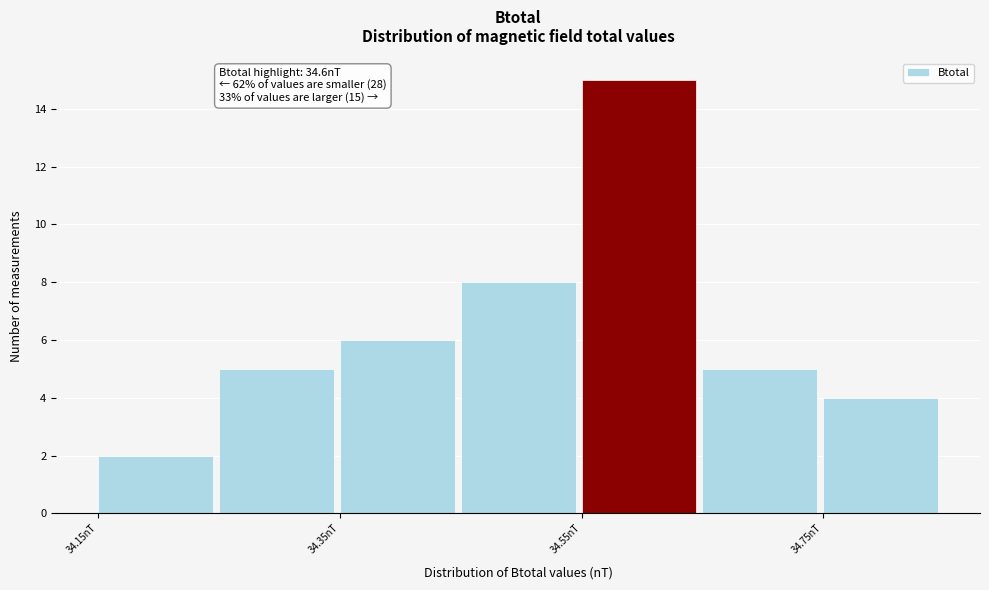

Which range on the x-axis has the tallest bar?

34.55 to 34.65